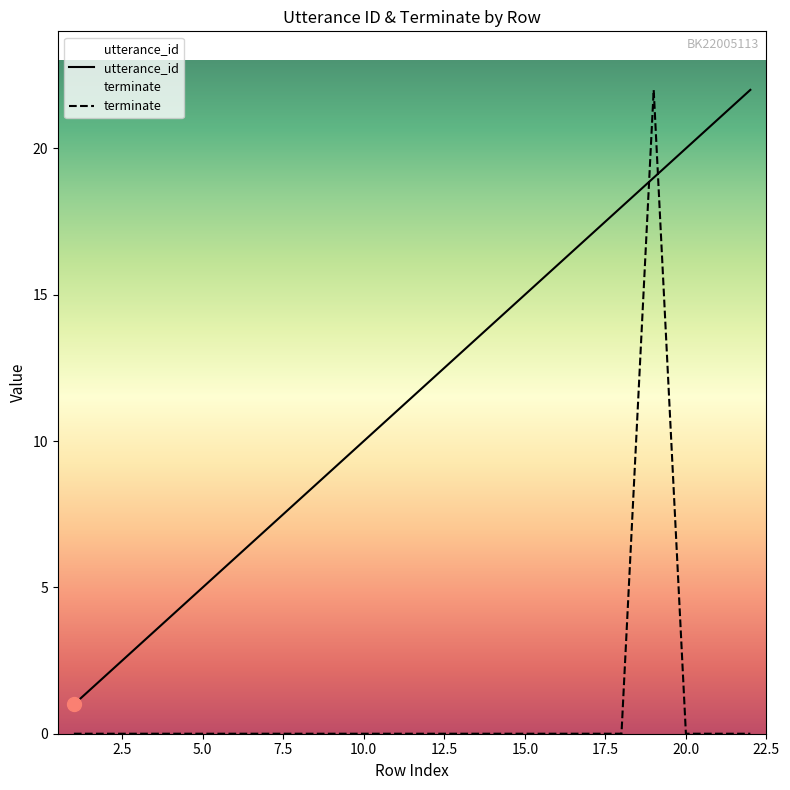

Which series has the widest spread of values?

terminate